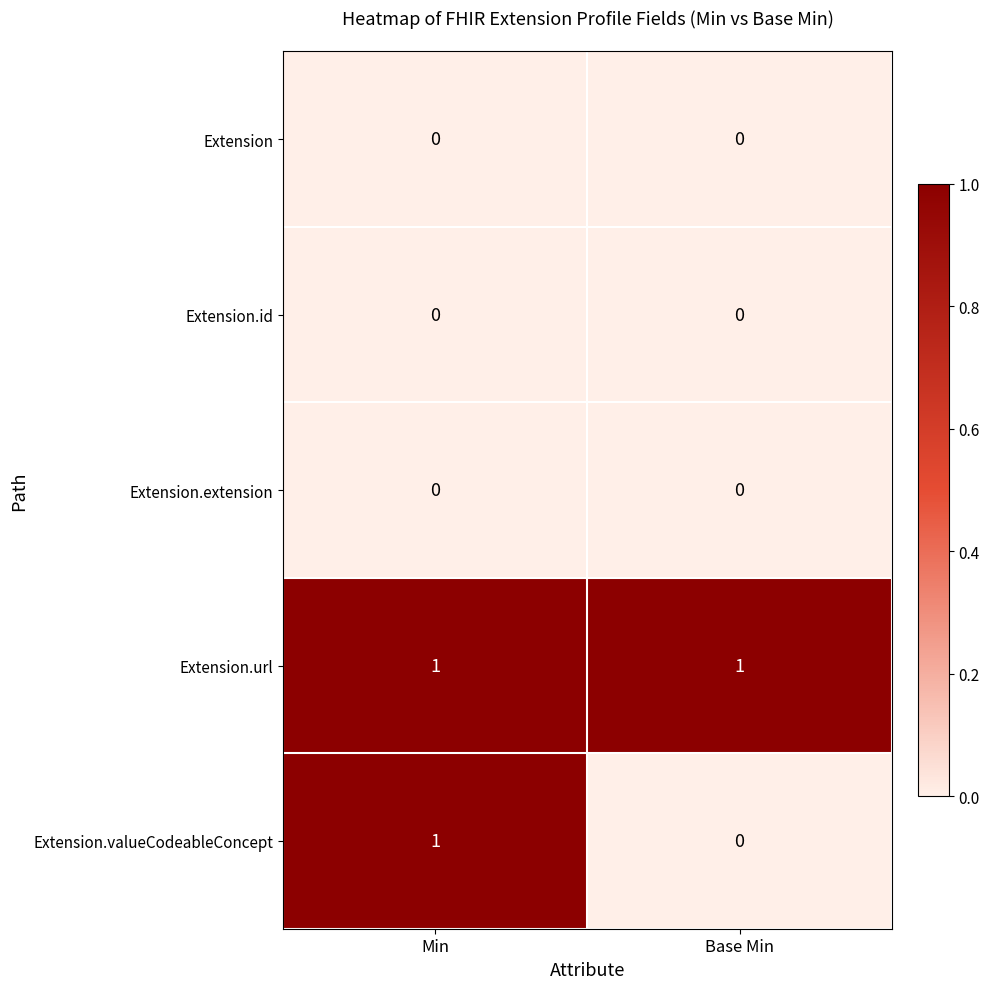

Rank the categories by Extension.valueCodeableConcept value from highest to lowest.

Min, Base Min